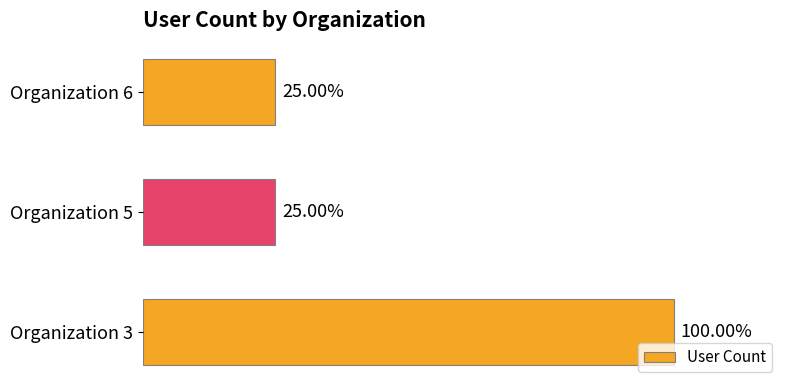

Are the bars horizontal?

Yes